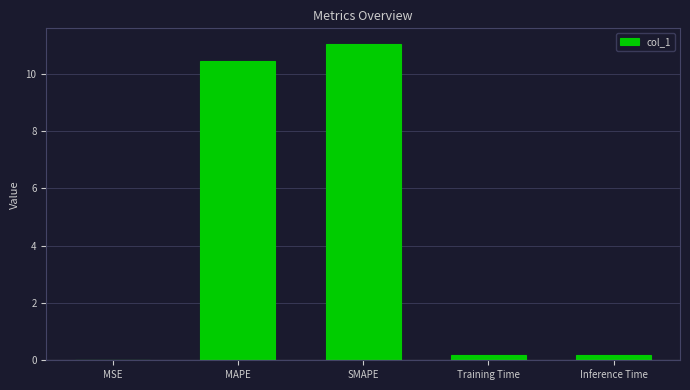

True or false: the data shows 0.2 at Inference Time.

True